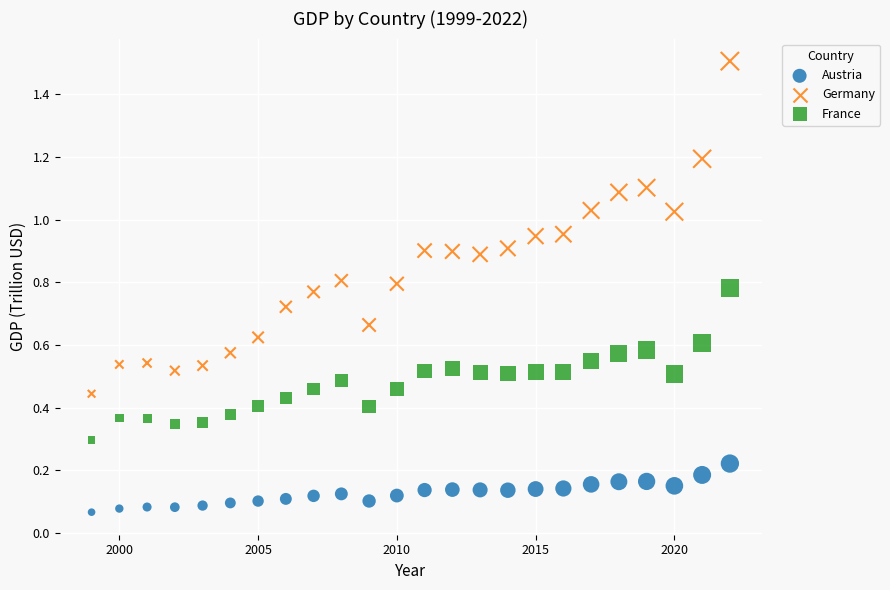

Which series reaches the minimum Y coordinate?

Austria